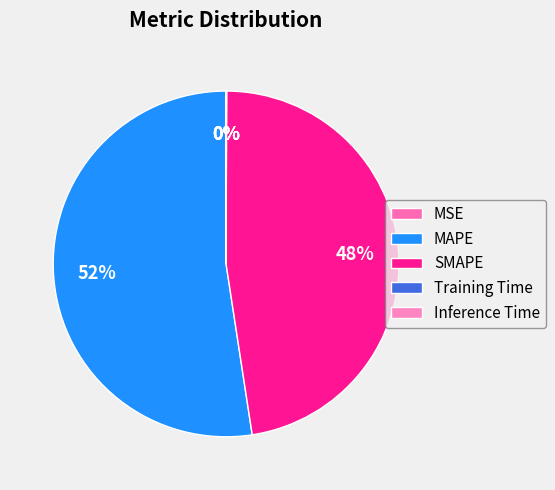

Which slice is the largest?

MAPE